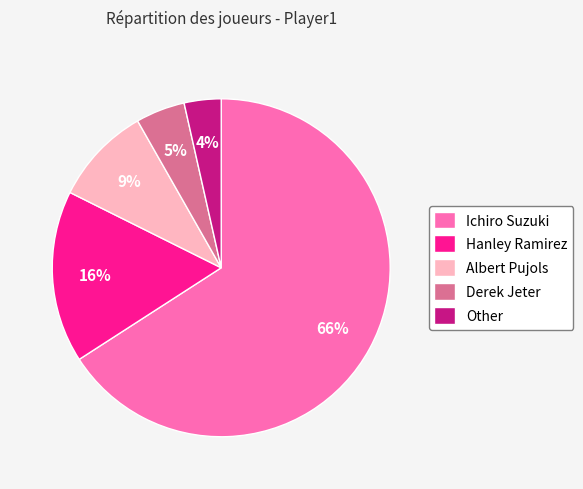

The Hanley Ramirez slice represents 26% of the pie. True or false?

False